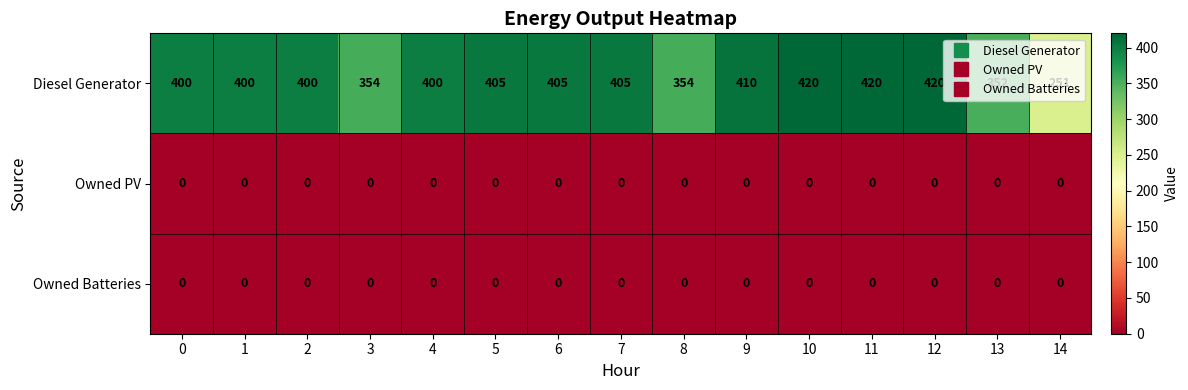

Which series has the largest range (max minus min)?

Diesel Generator